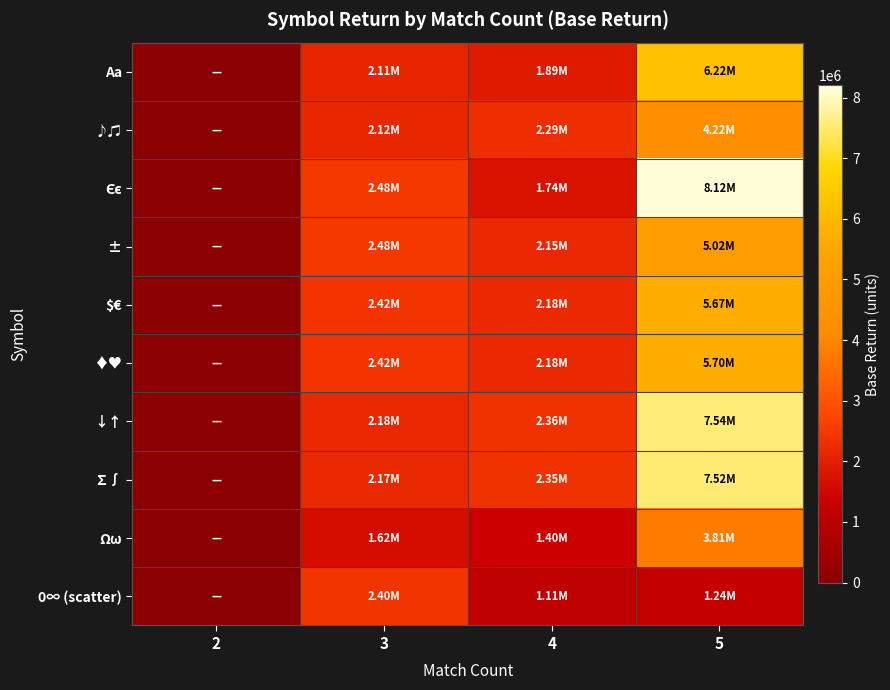

How many series are shown in this chart?

10